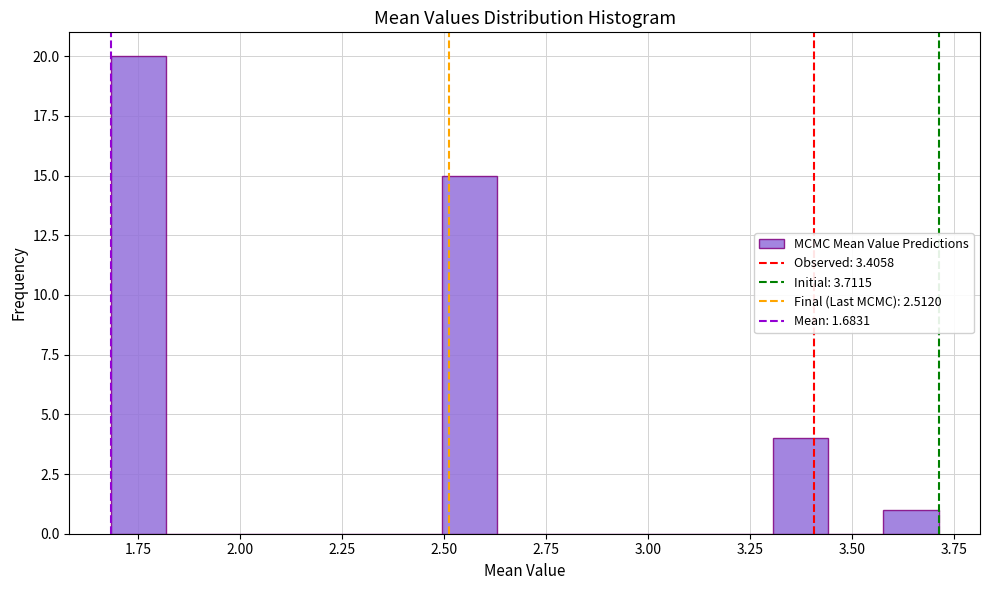

Read against the x-axis, roughly where is the centre of the tallest bar?

1.75